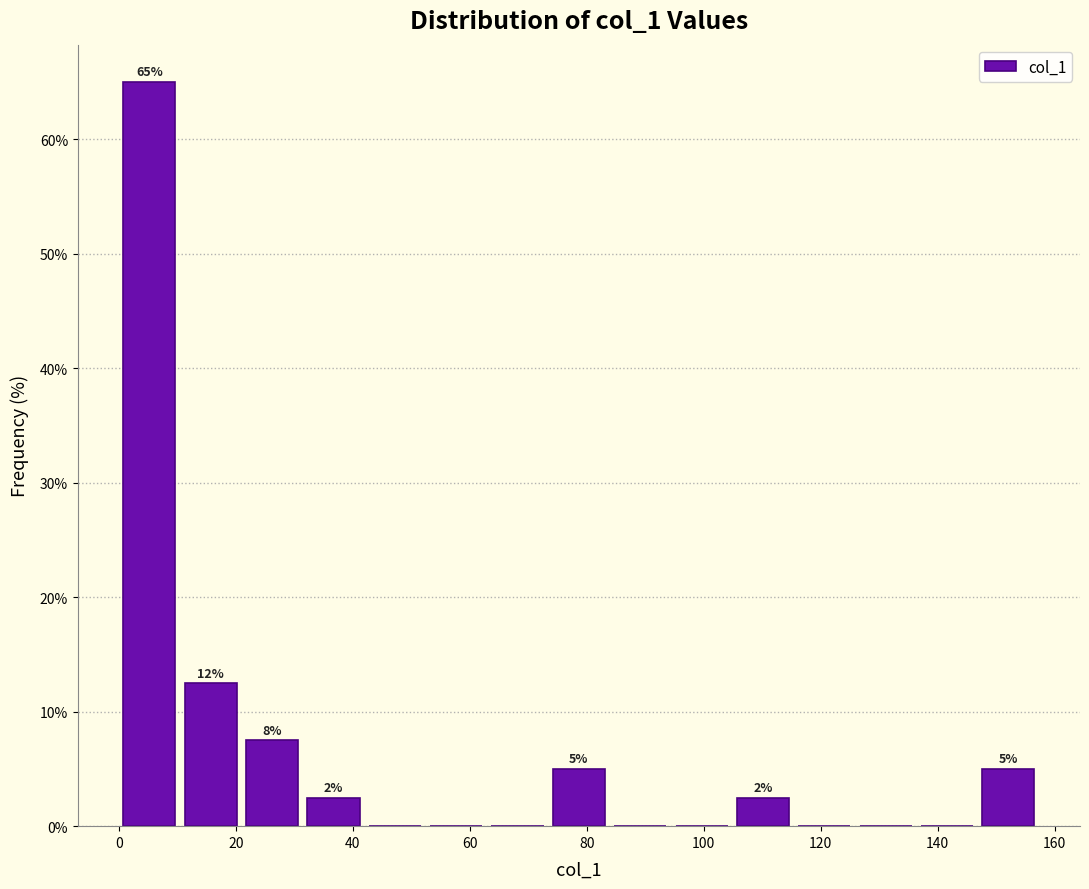

Which range on the x-axis has the tallest bar?

0 to 10